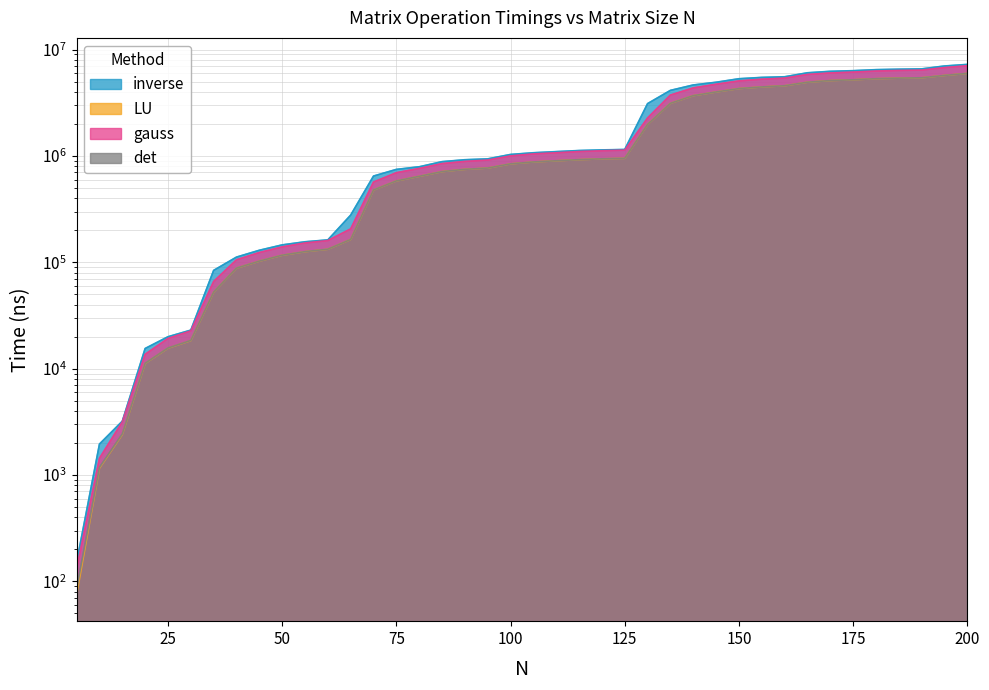

True or false: gauss has a value of 3107359 at 30.

False